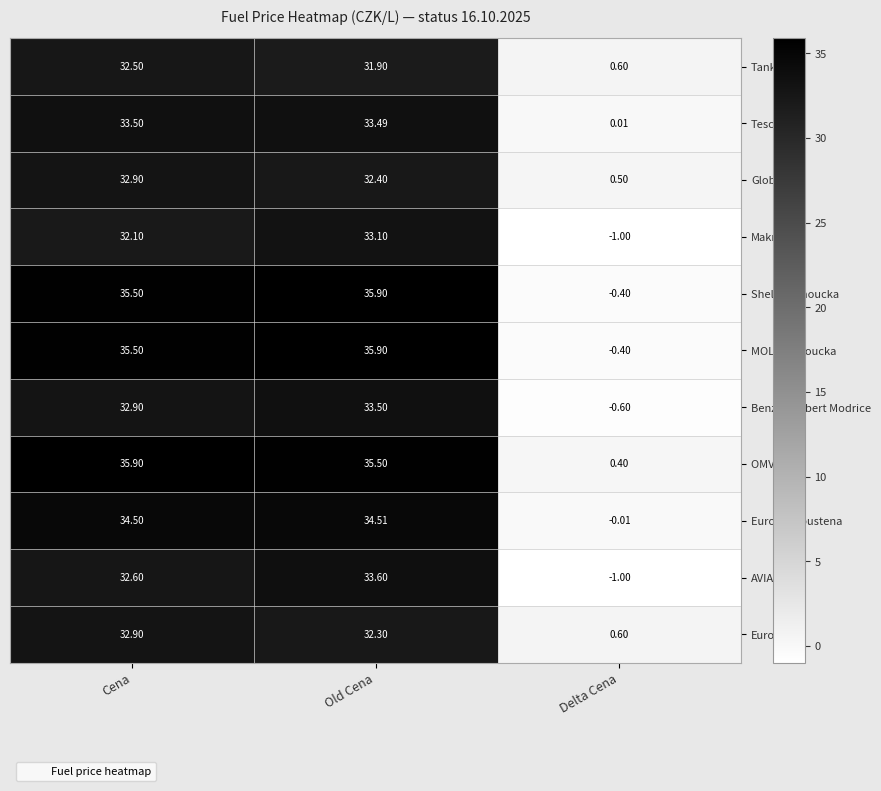

At which category is the sum across all series the highest?

Old Cena